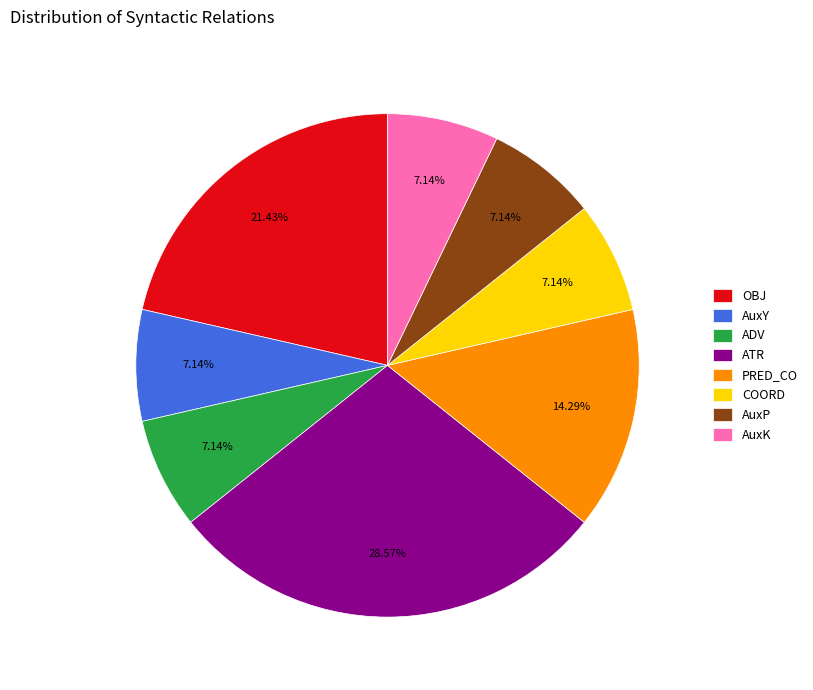

Is it true that AuxK is 7% of the pie?

True